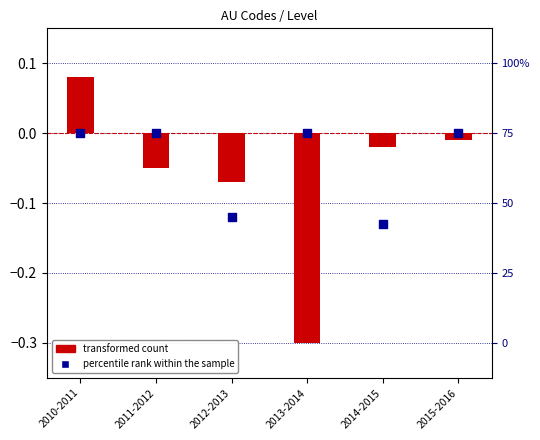

At how many categories does at least one series exceed 0?

1